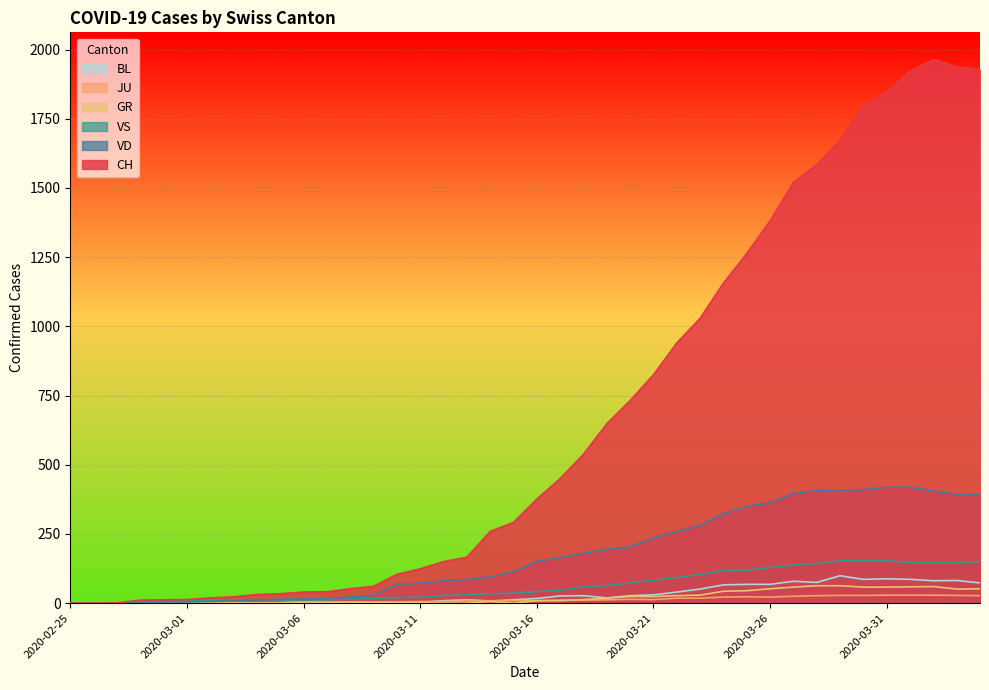

How many interior local valleys does the VS series have?

1